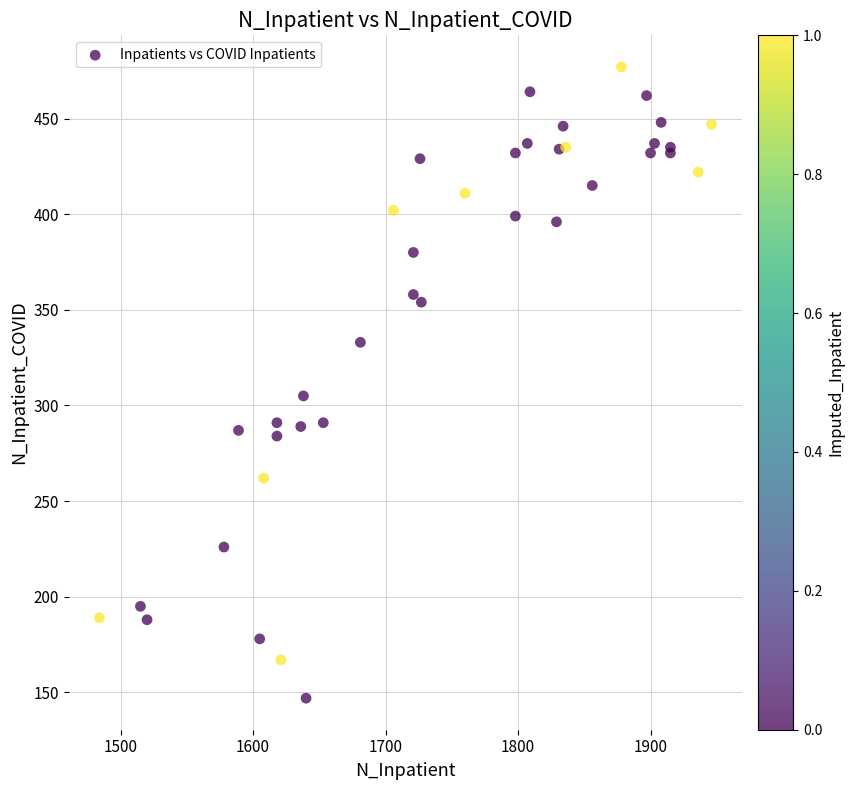

What Y value in the scatter plot is closest to 312?

305